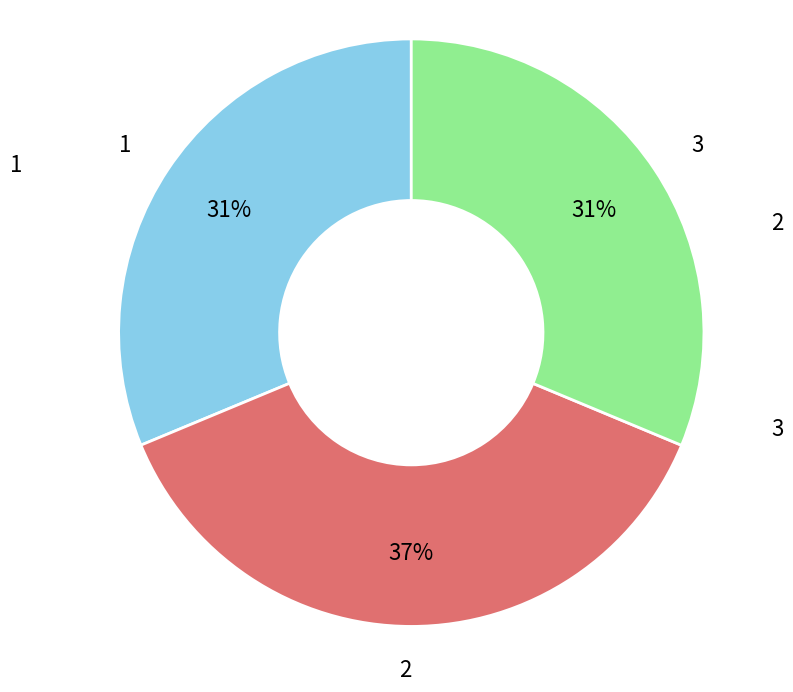

True or false: 3 accounts for 21% of the total.

False